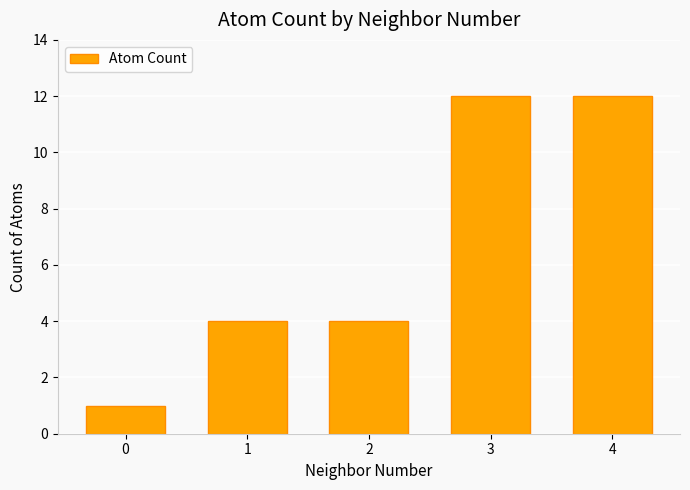

What is the value of the 3rd bar from the left?

4